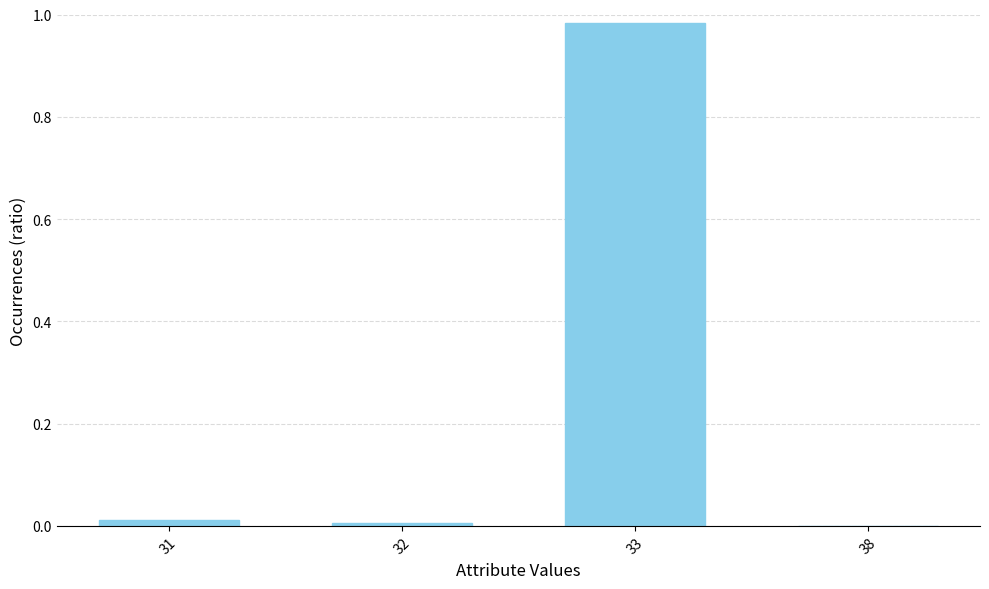

Between 32 and 33, which is larger?

33